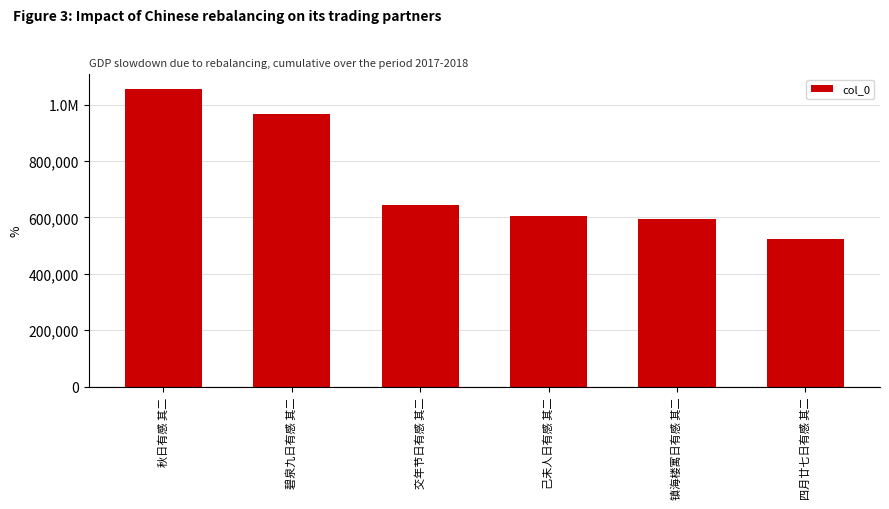

What is the sum of all values?

4388698